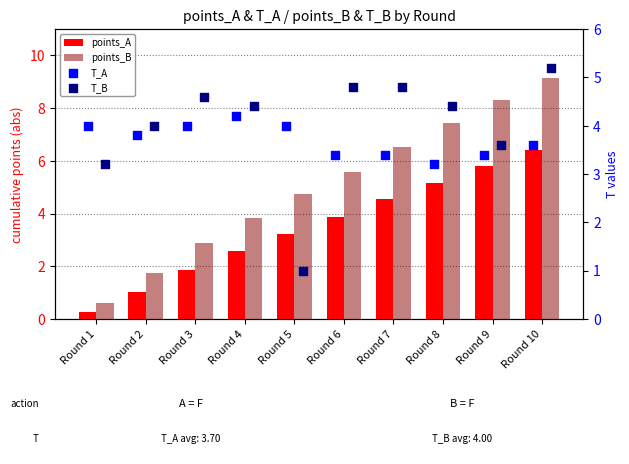

At how many categories does at least one series exceed 8?

2